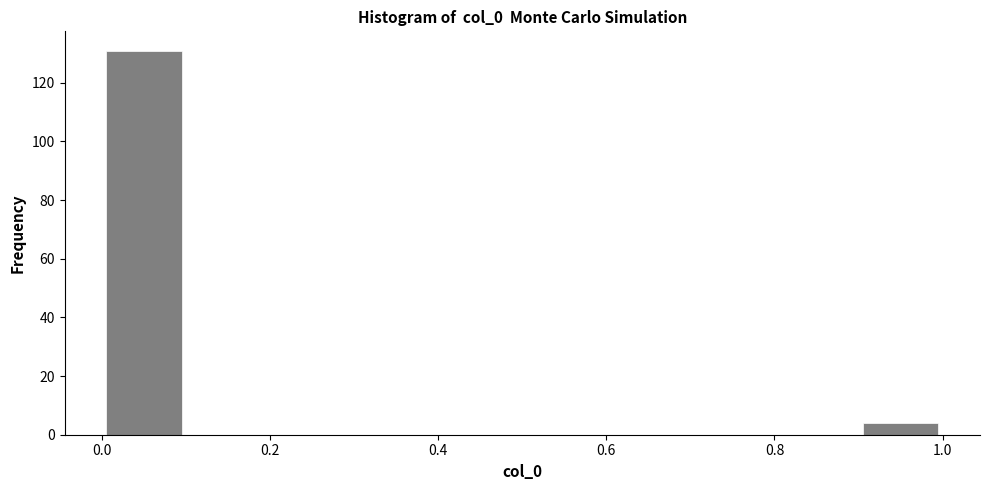

Which range on the x-axis has the tallest bar?

0.0 to 0.1